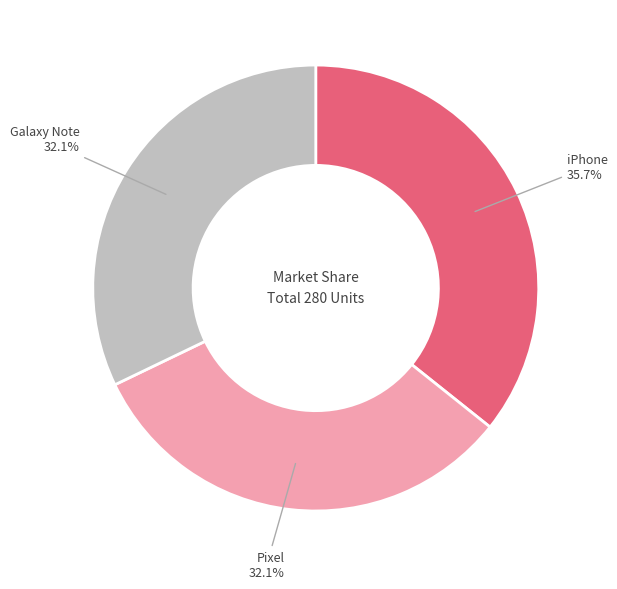

Which category has the biggest portion of the pie?

iPhone